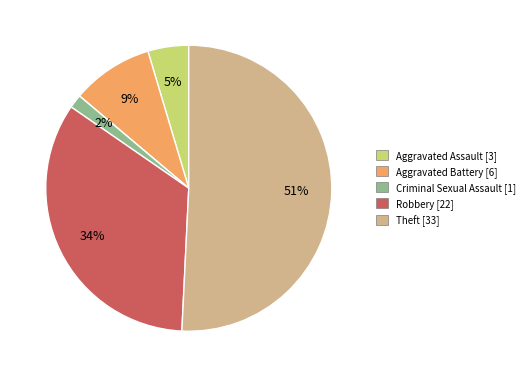

To the nearest percent, what is the average slice percentage?

17%